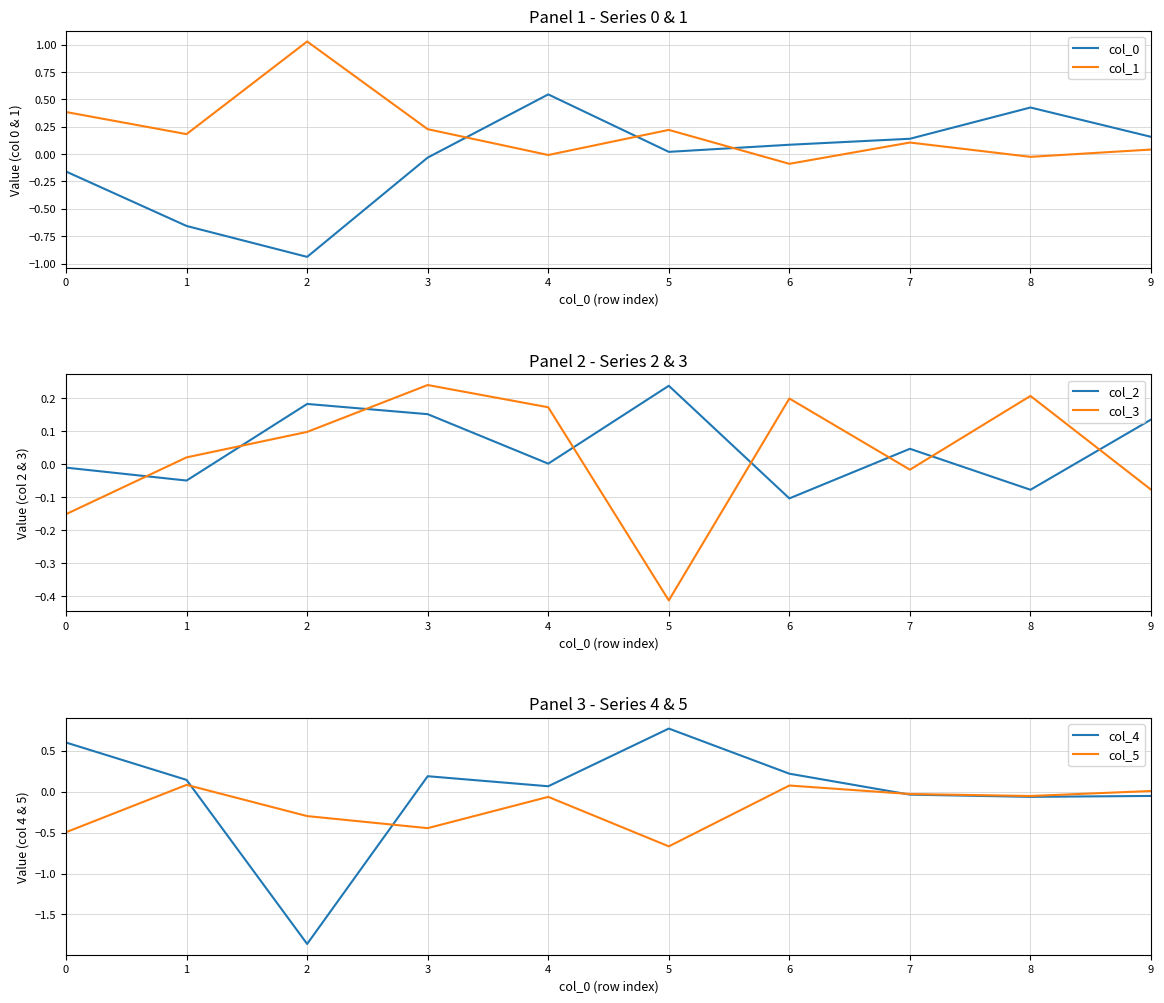

What is the greatest value displayed?

1.0